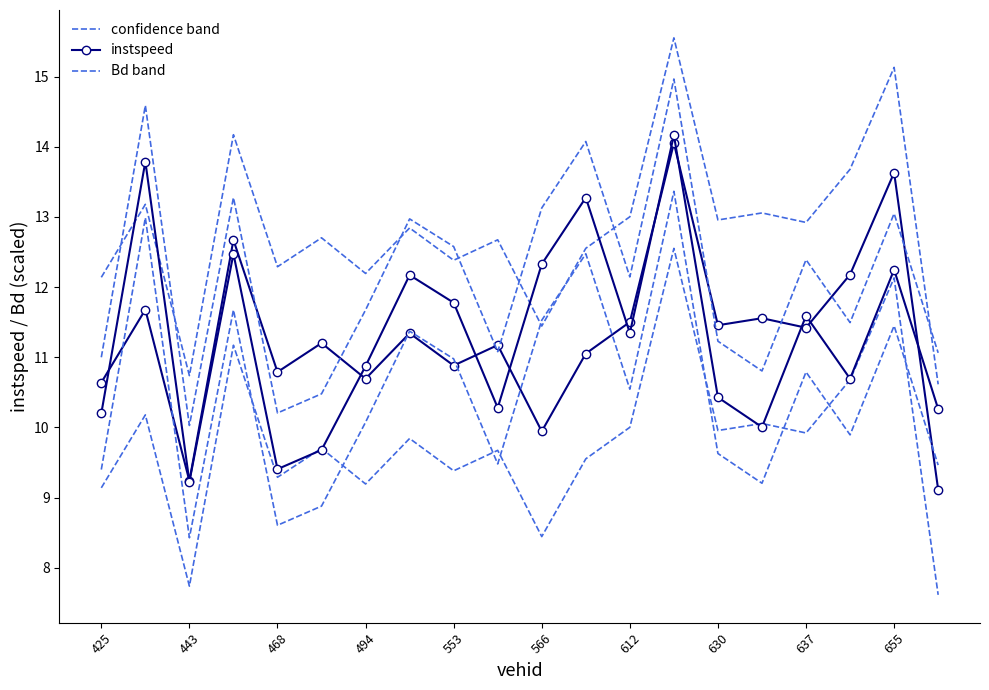

Is it true that Bd equals 3.6 at 13?

False